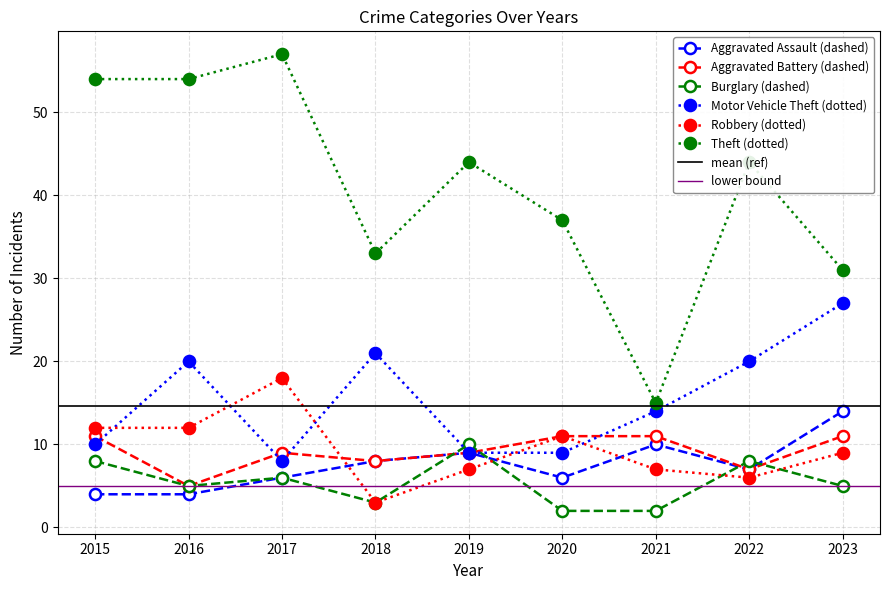

At which label is Aggravated Assault closest to 9?

2019